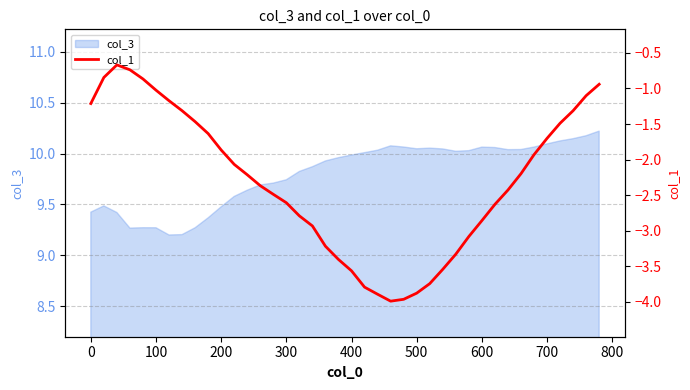

Reading right to left, extract all data points from this chart.

-0.9	-1.1	-1.3	-1.5	-1.7	-1.9	-2.2	-2.4	-2.6	-2.9	-3.1	-3.3	-3.5	-3.7	-3.9	-4.0	-4.0	-3.9	-3.8	-3.6	-3.4	-3.2	-2.9	-2.8	-2.6	-2.5	-2.4	-2.2	-2.1	-1.9	-1.6	-1.5	-1.3	-1.2	-1.0	-0.9	-0.7	-0.7	-0.8	-1.2